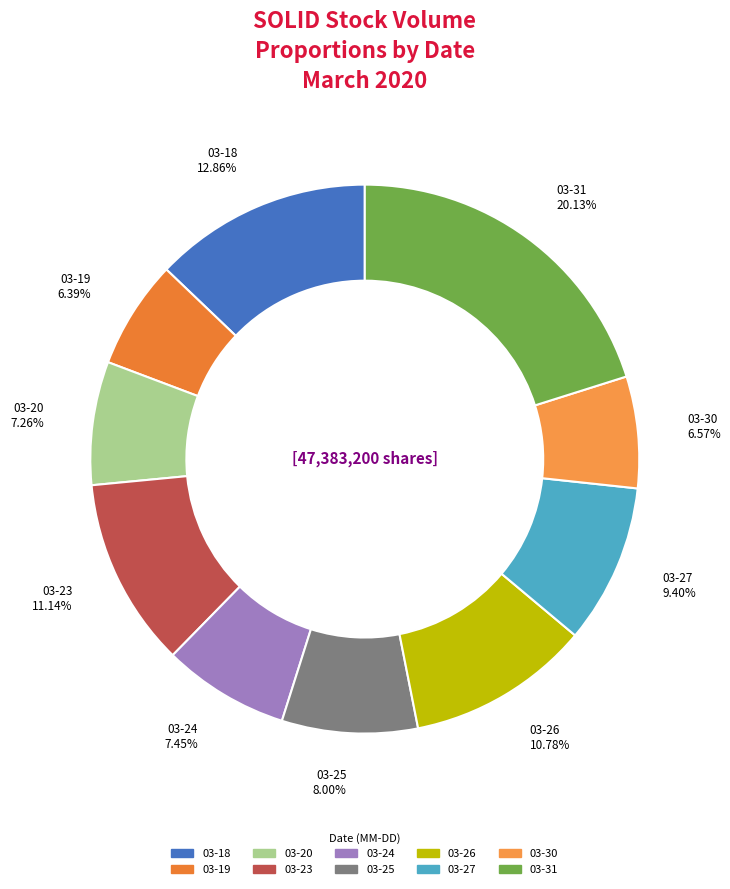

How many segments does this pie chart have?

10